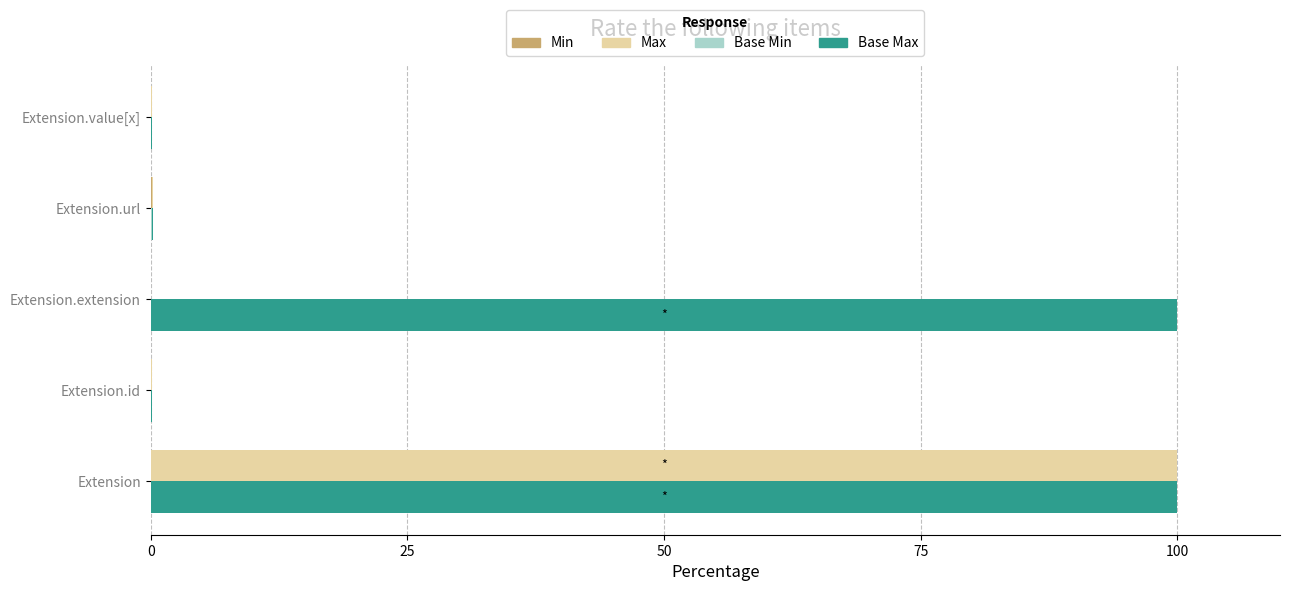

Count the number of categories in the chart.

5